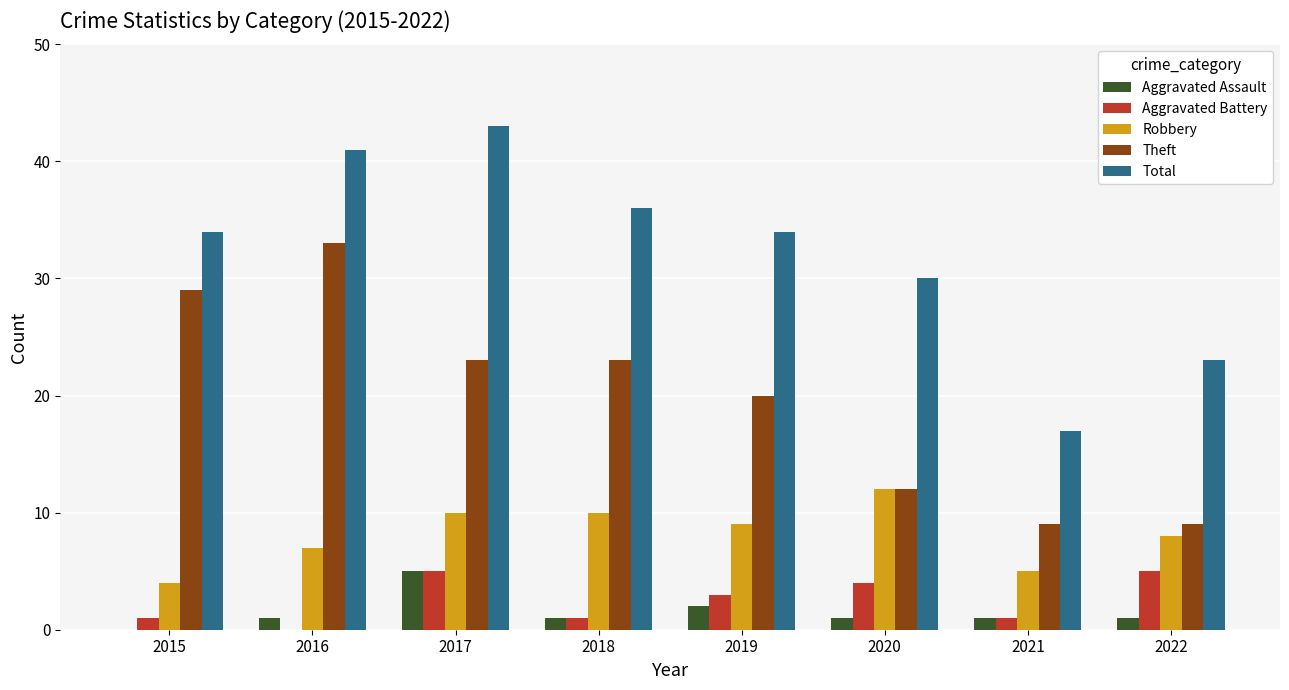

Is it true that Theft equals 9 at 2022?

True